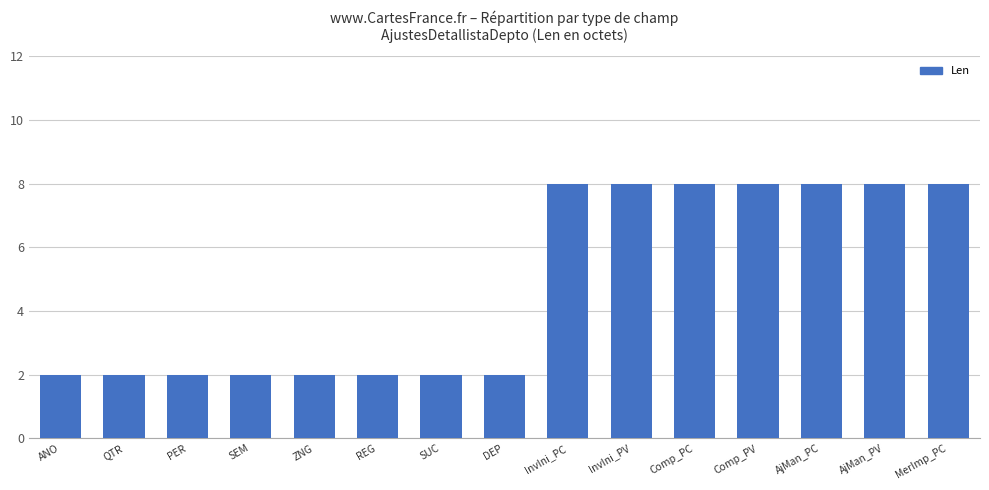

What value does the data have at QTR?

2